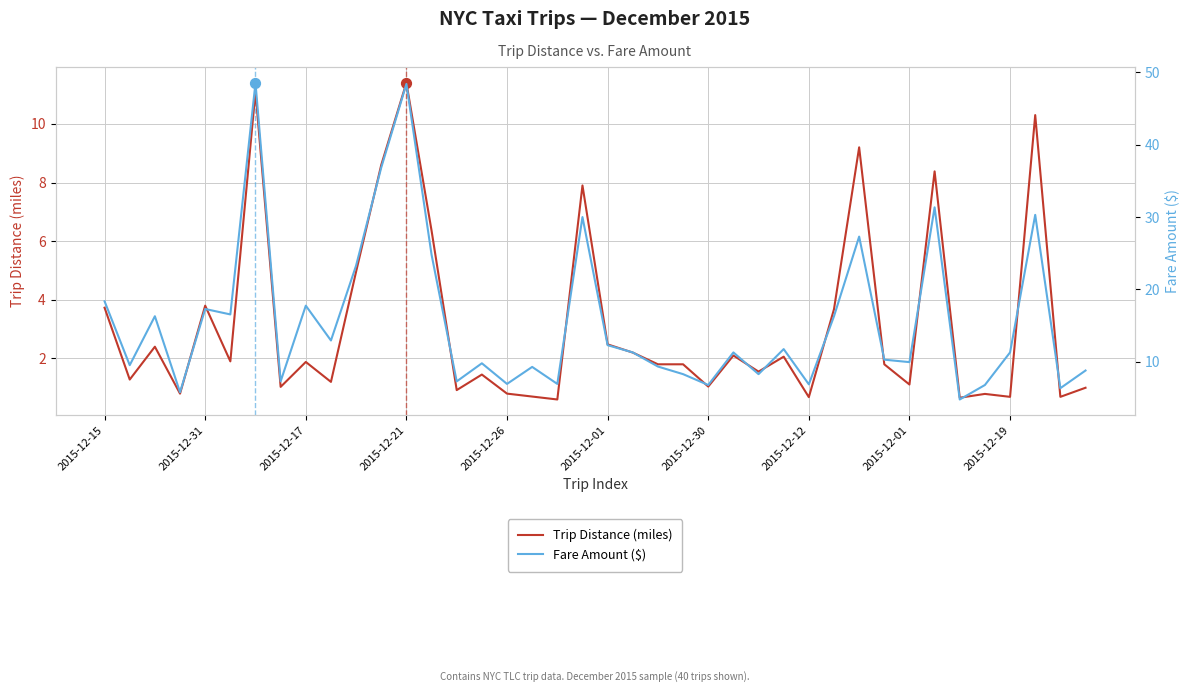

Which series has the widest spread of Y values?

Fare Amount ($)